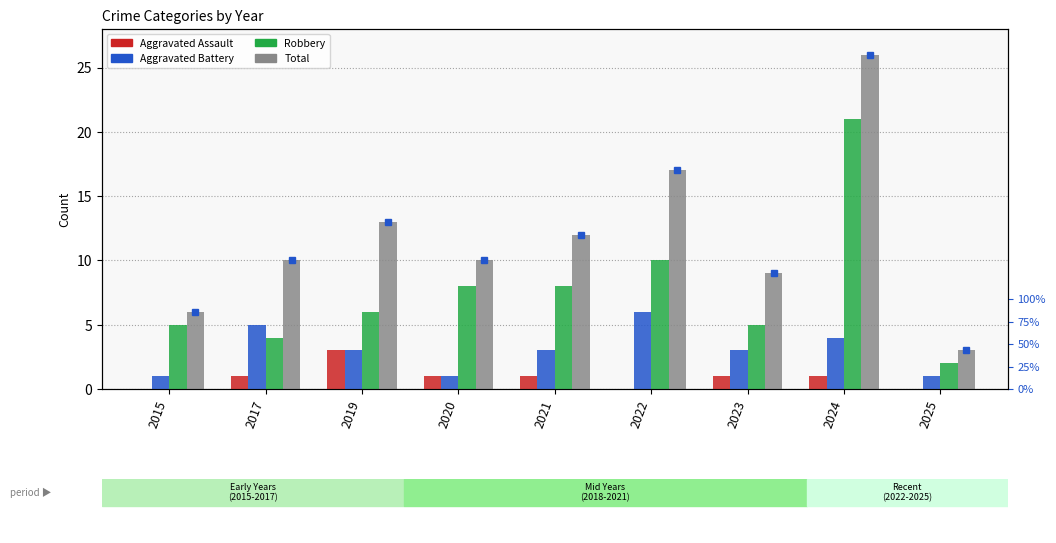

At which label does Robbery reach its peak?

2024